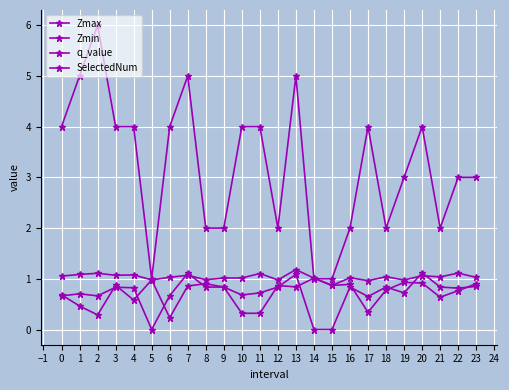

At how many categories does at least one series exceed 2?

15